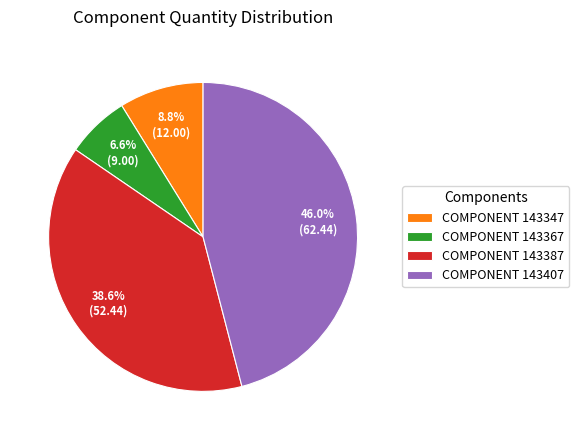

What percentage is NOT represented by COMPONENT 143387?

61.4%